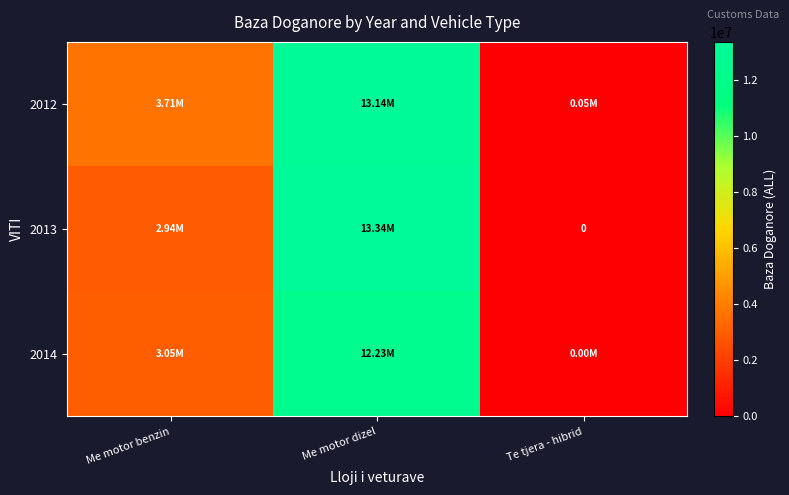

At which label does 2014 reach its minimum?

Te tjera - hibrid